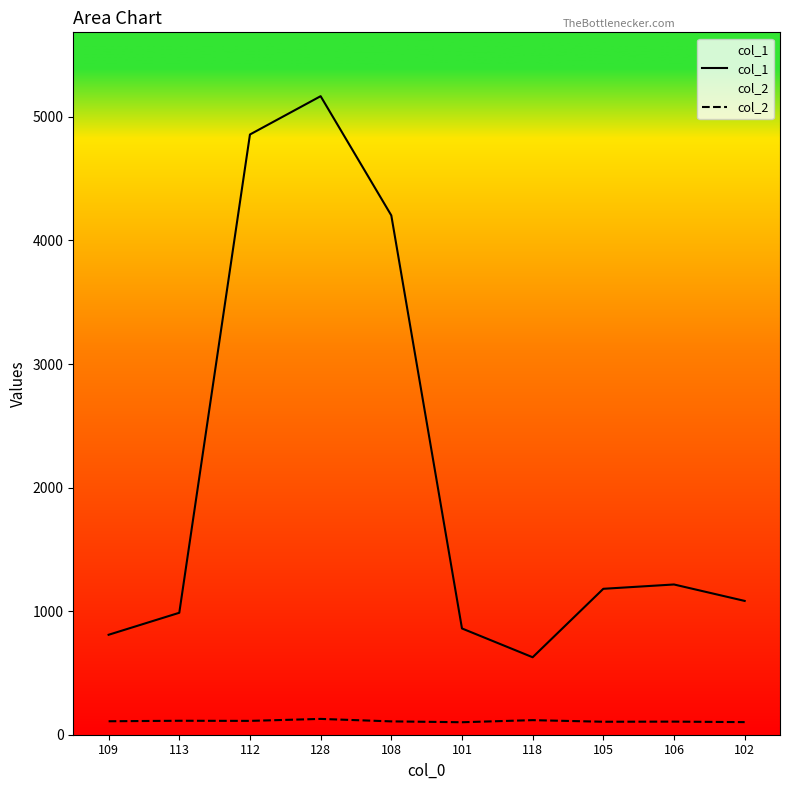

What are all the series names shown in the legend?

col_1, col_2